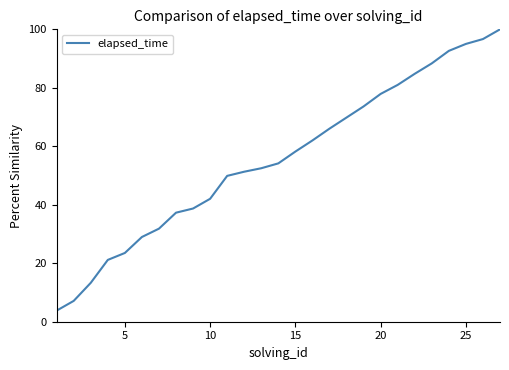

What is the maximum value shown in the chart?

100.0